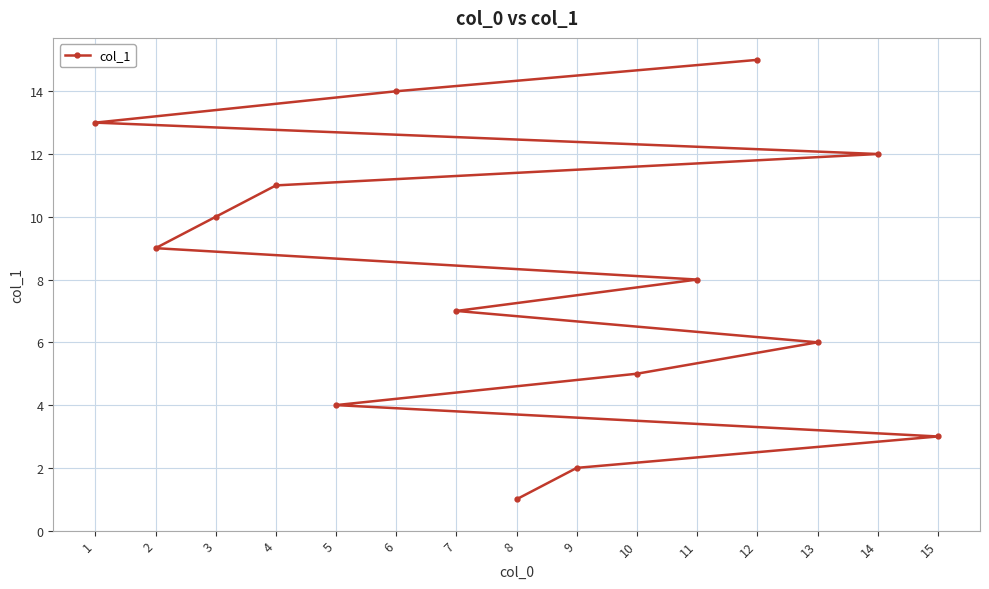

What position from the right is 14?

4